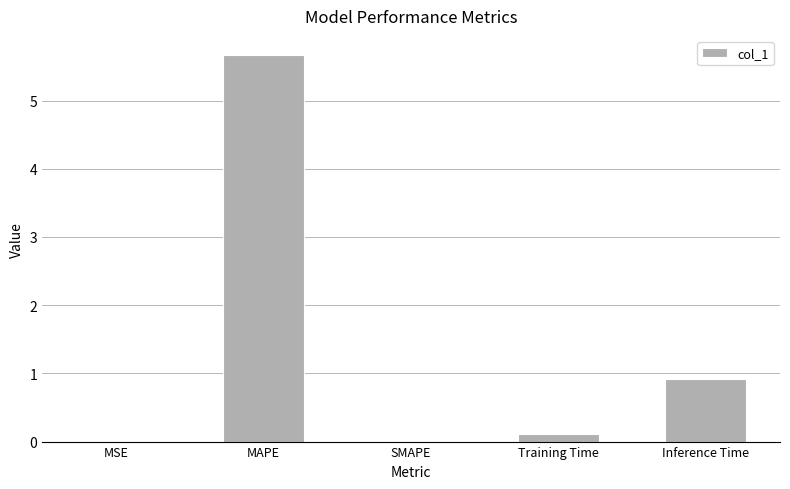

Between Training Time and Inference Time, which is larger?

Inference Time